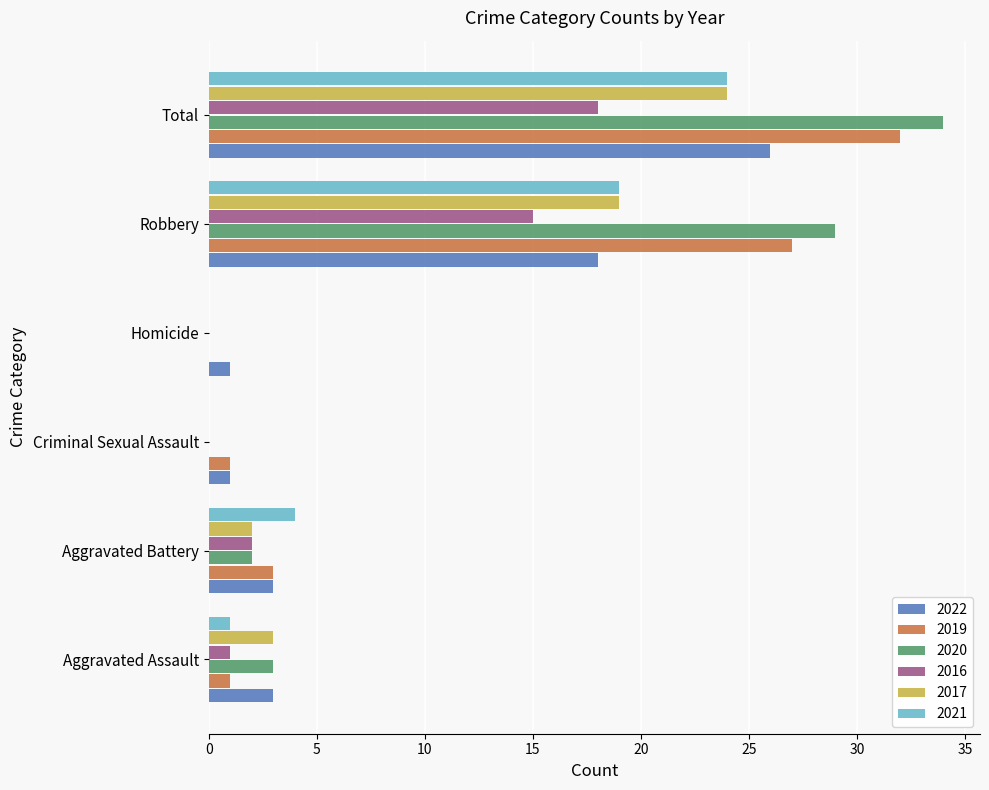

Is the value of 2017 at Robbery greater than the value of 2021 at Aggravated Assault?

Yes